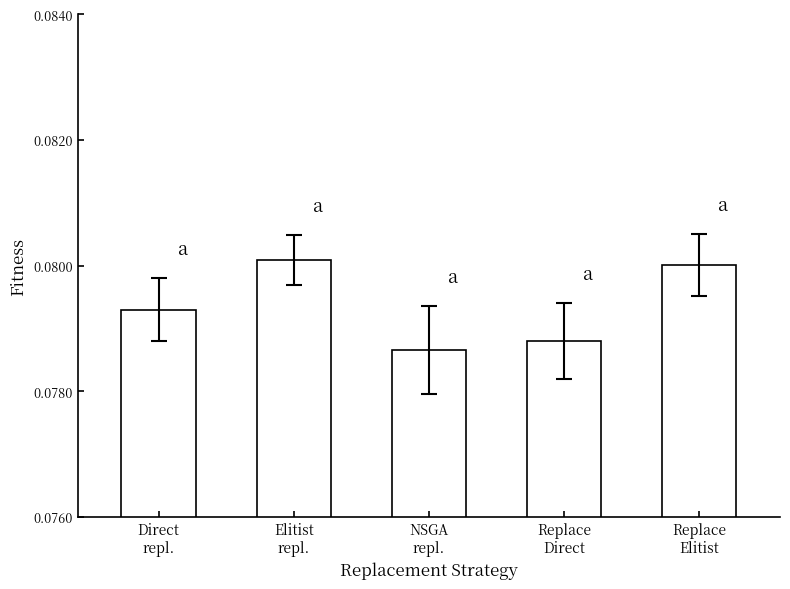

What is the sum of all values?

0.4